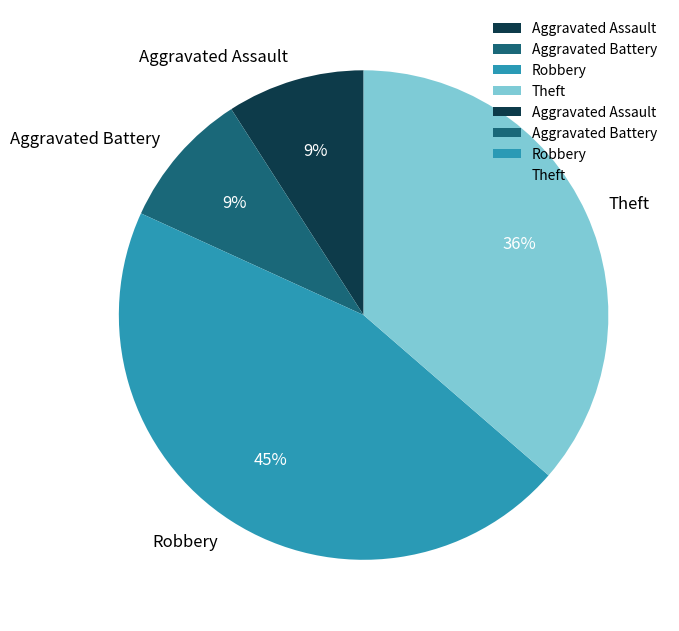

What percentage is the Aggravated Assault slice, to the nearest percent?

9%